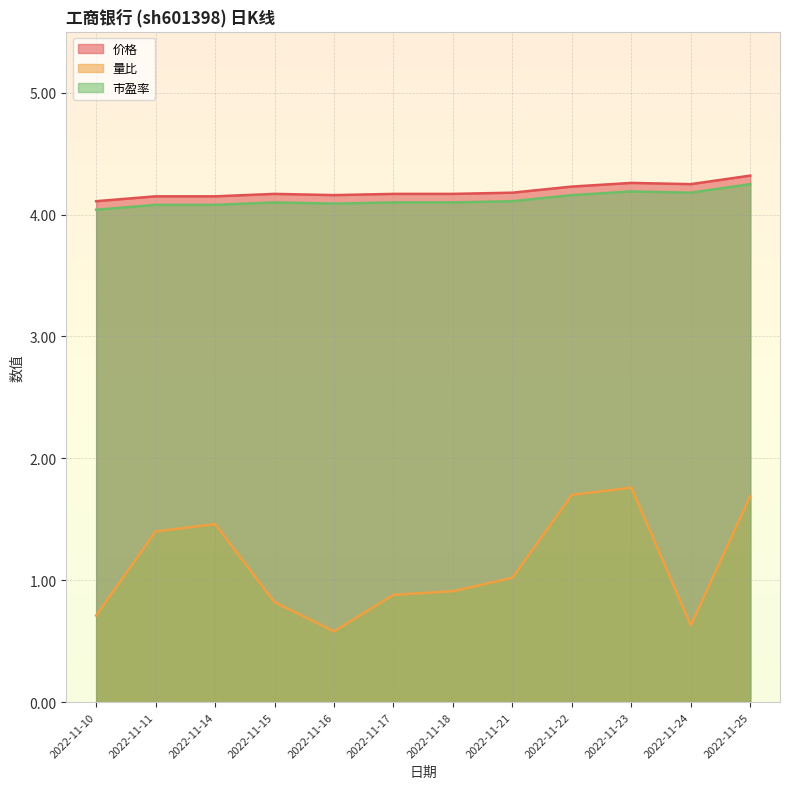

True or false: 价格 and 量比 intersect in this chart.

False